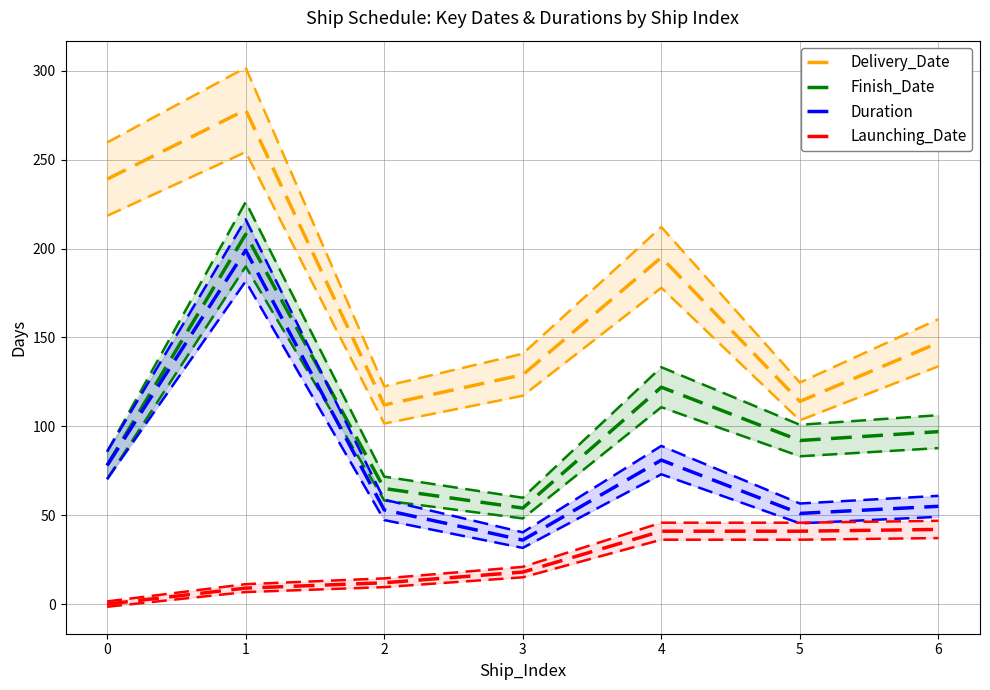

Which series has the largest range (max minus min)?

Delivery_Date